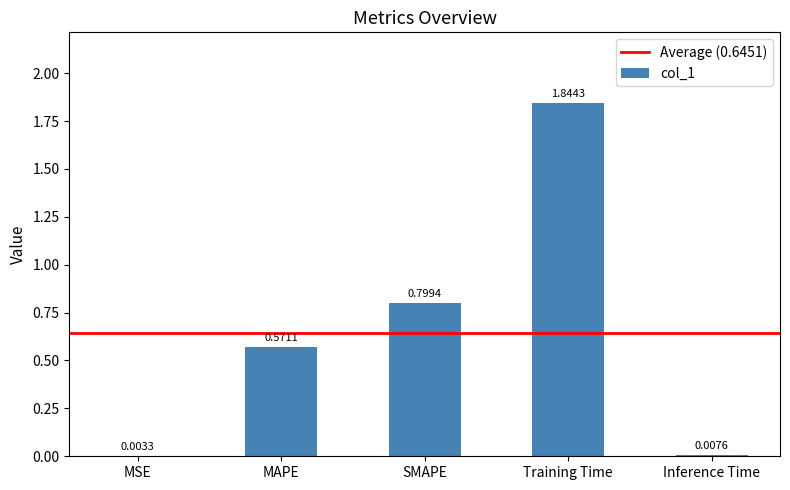

Between SMAPE and Inference Time, which is larger?

SMAPE